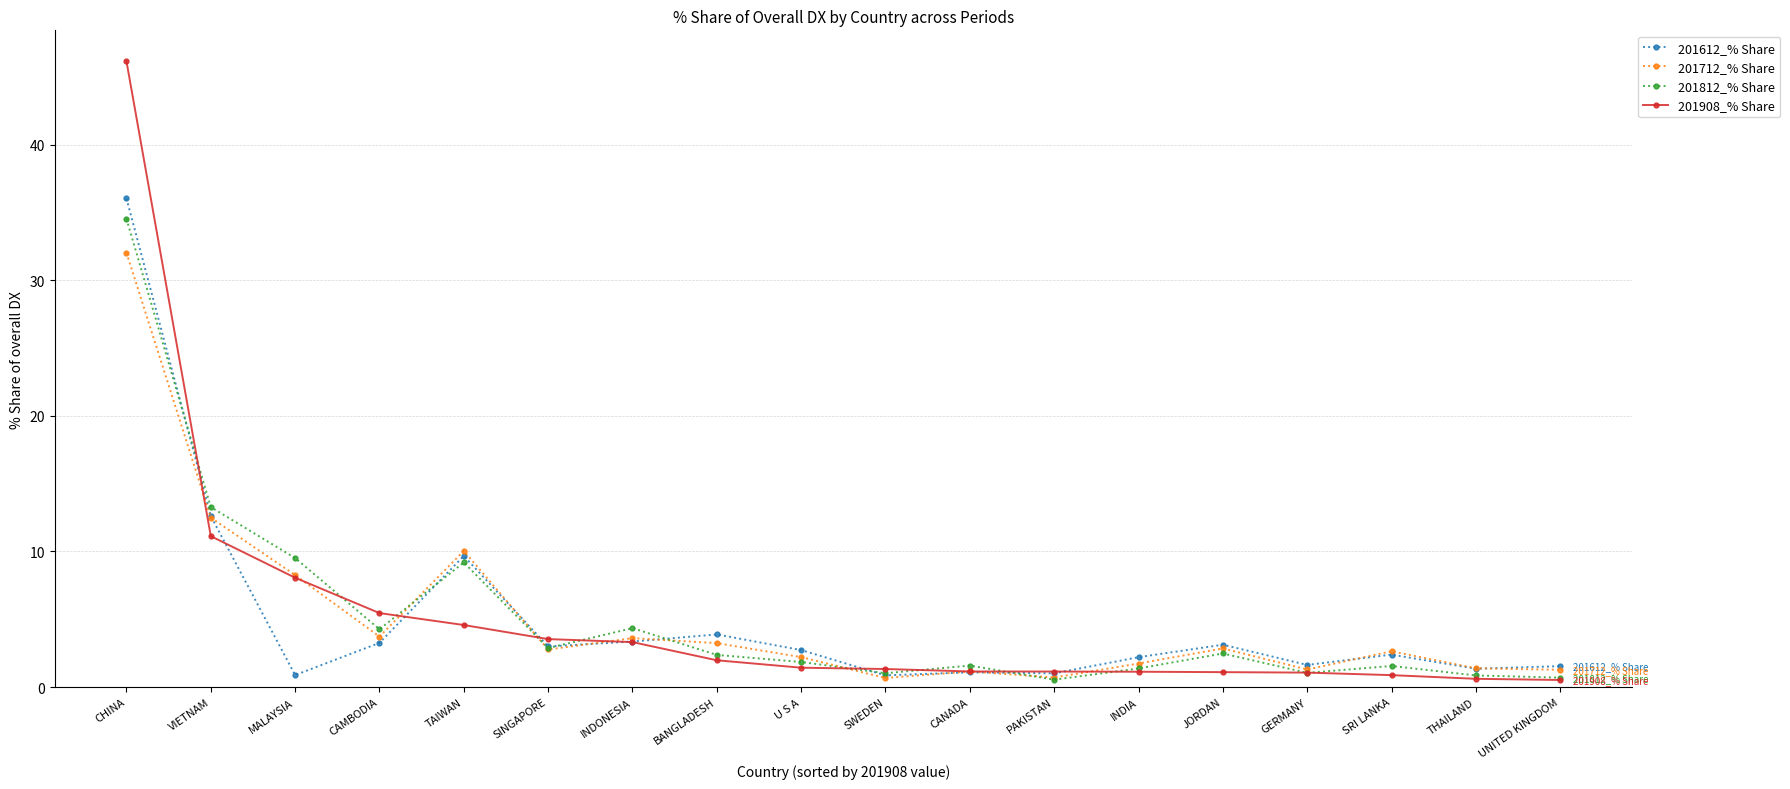

At which category is the sum across all series the highest?

CHINA